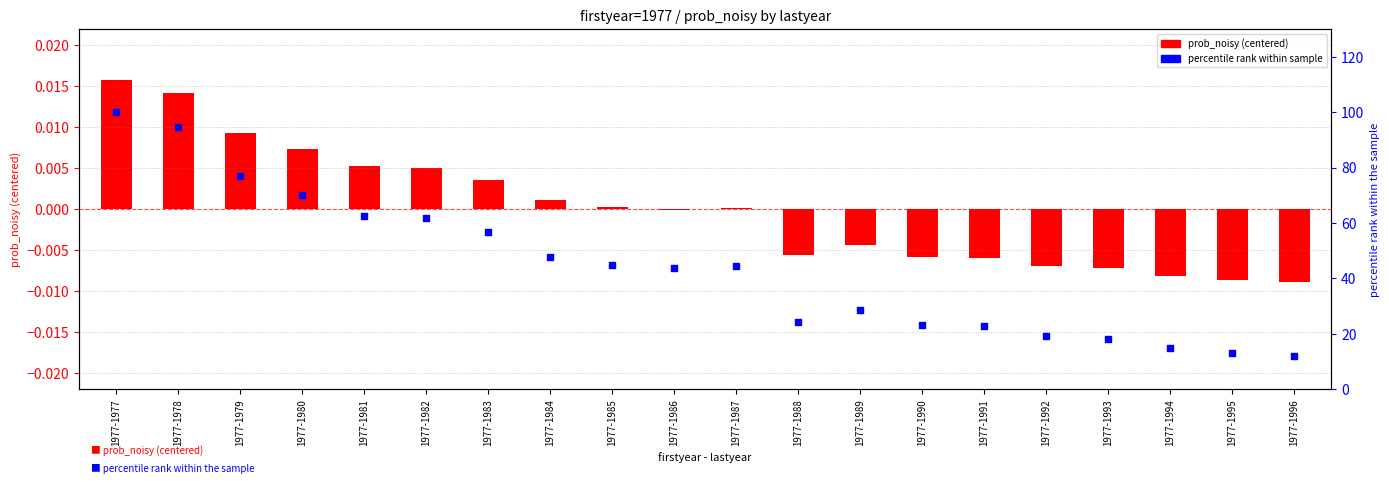

What are all the series names shown in the legend?

prob_noisy (centered), percentile rank within sample